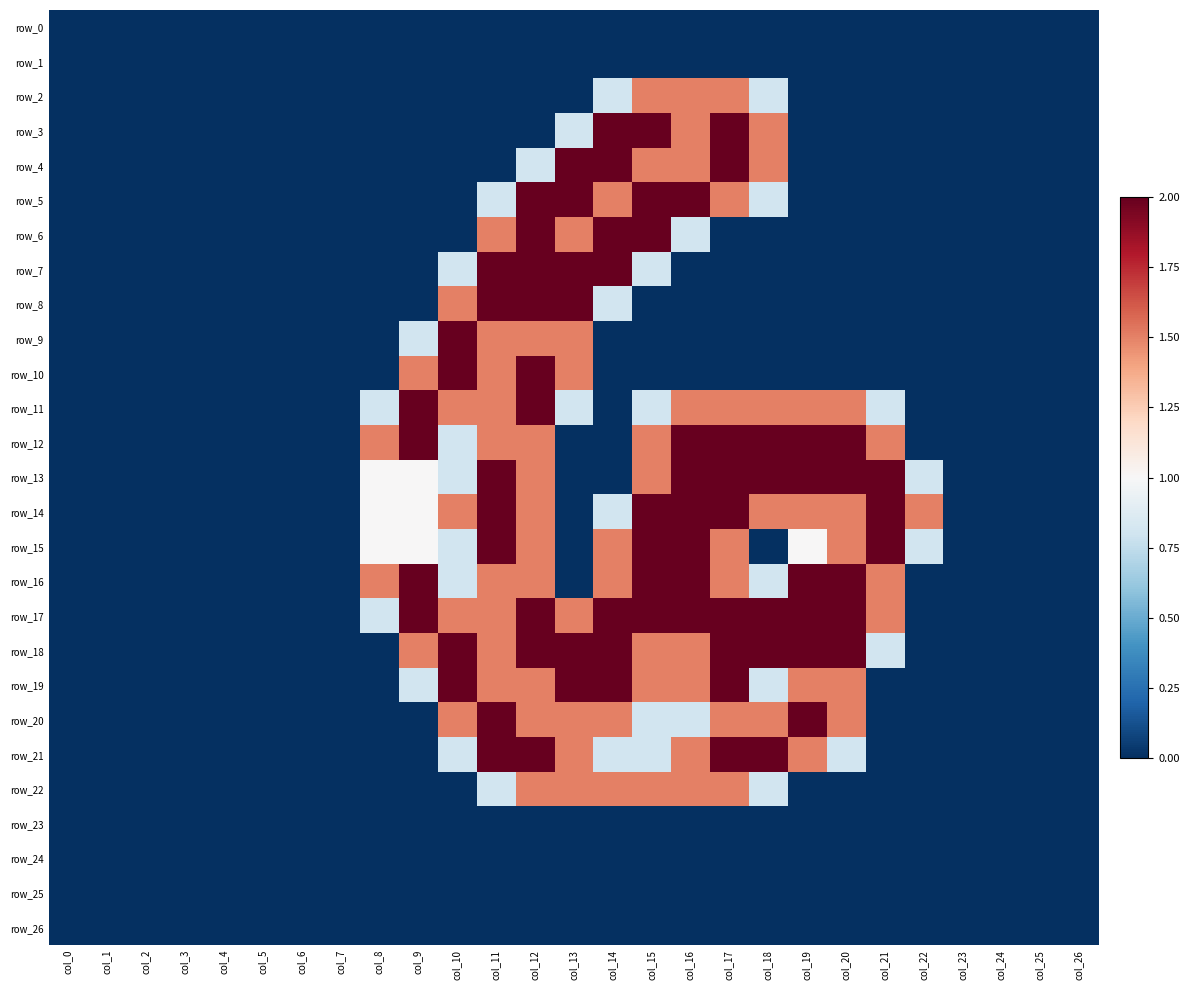

At which label does row_9 reach its peak?

col_10